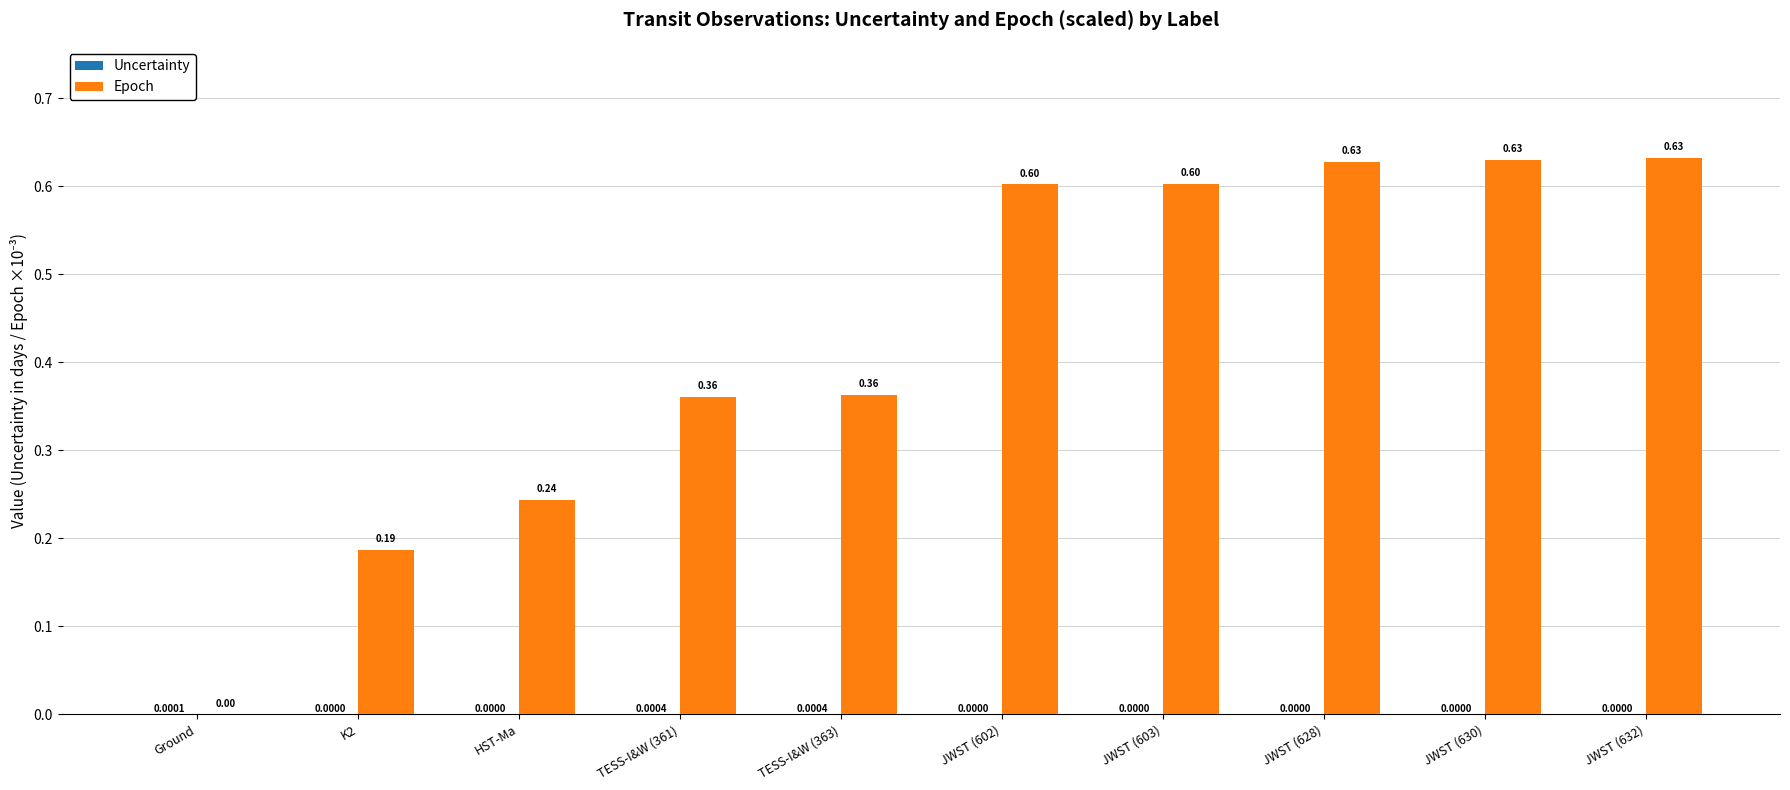

Count the number of data series in this chart.

2